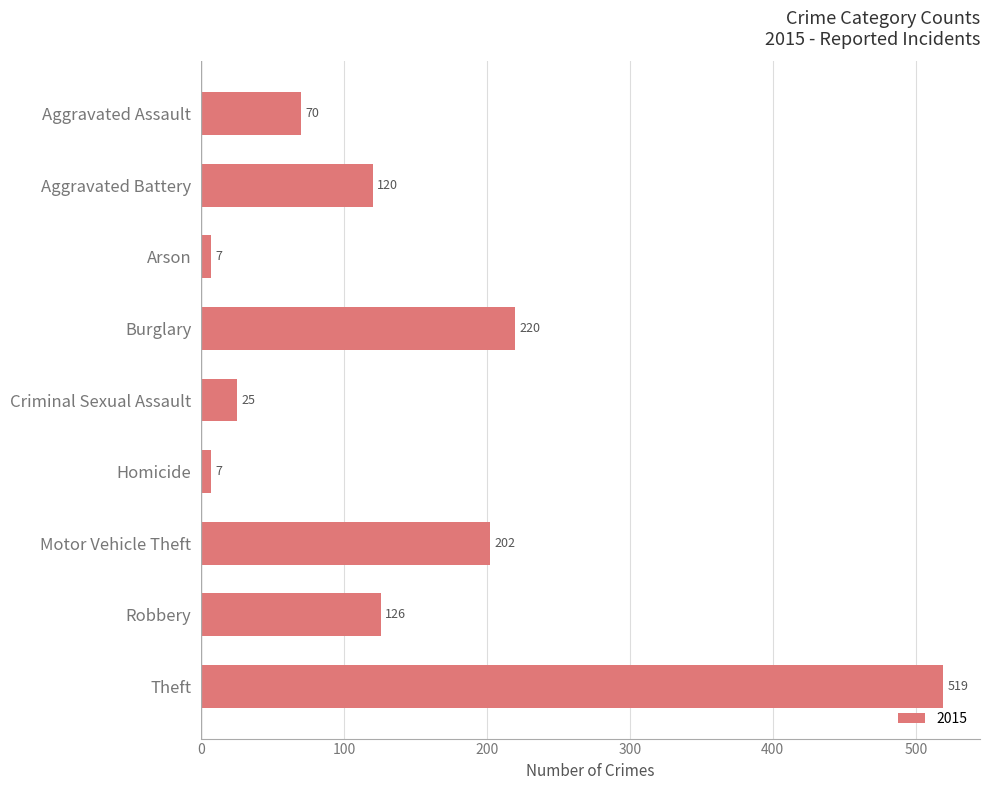

What is the label of the 9th bar from the top?

Theft